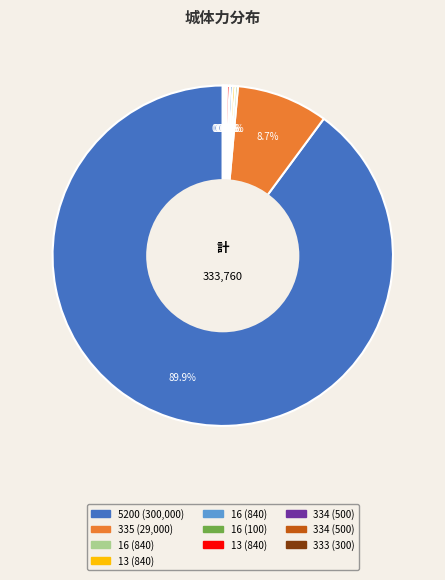

Is there a majority slice in this chart?

Yes